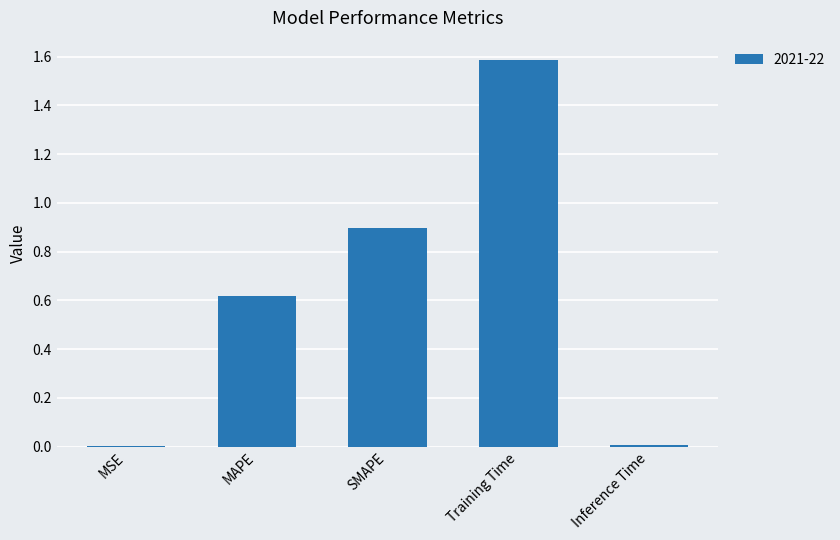

What is the greatest value displayed?

1.6